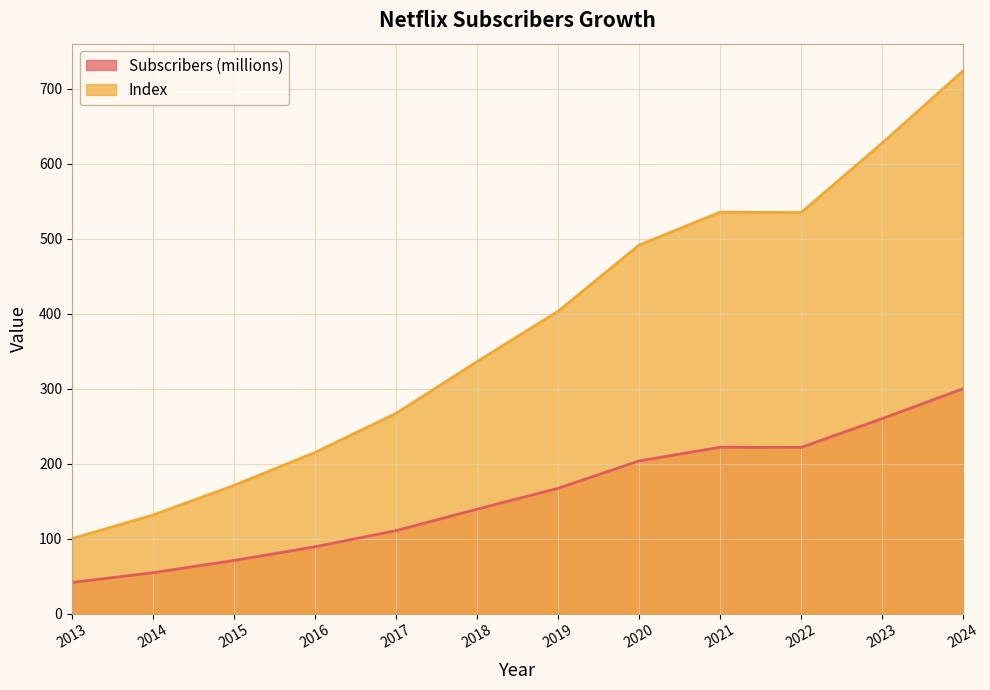

True or false: Subscribers (millions) has a value of 54.5 at 2014.

True